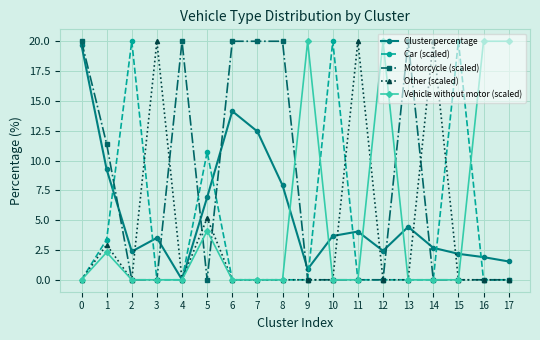

True or false: Cluster percentage has more than 1 points higher than both neighbors.

True